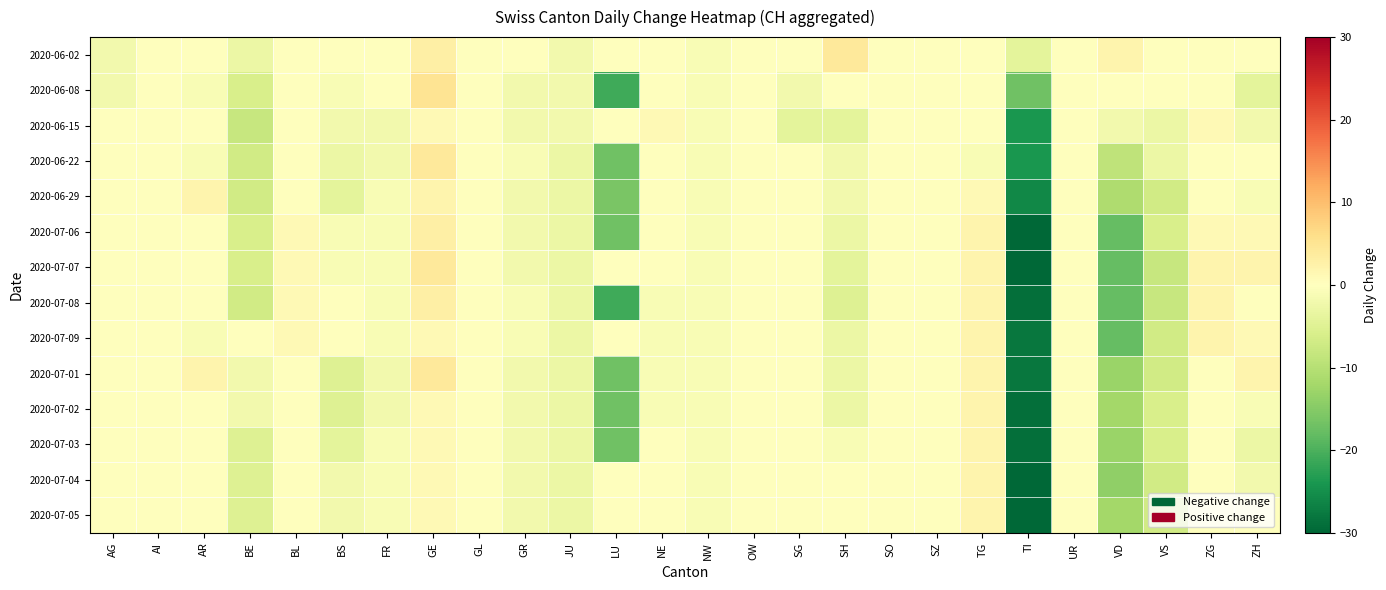

What is the maximum value shown in the chart?

5